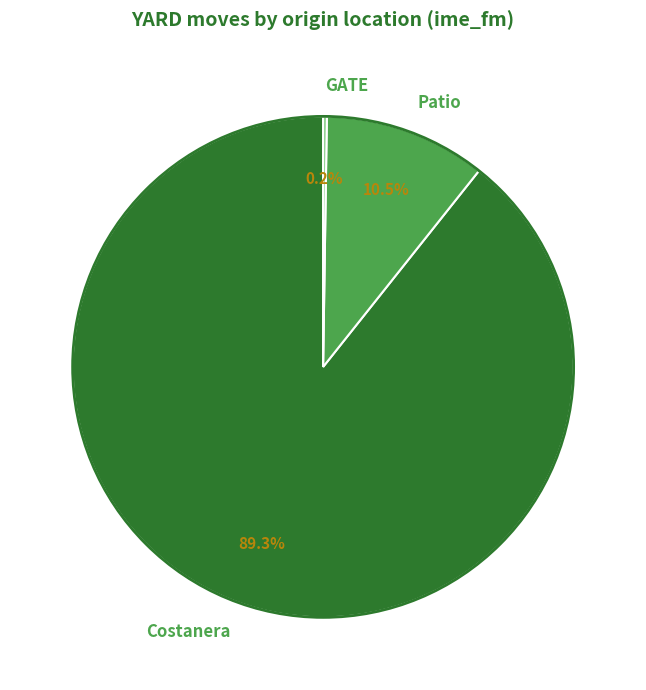

Which has a higher value, Costanera or Patio?

Costanera